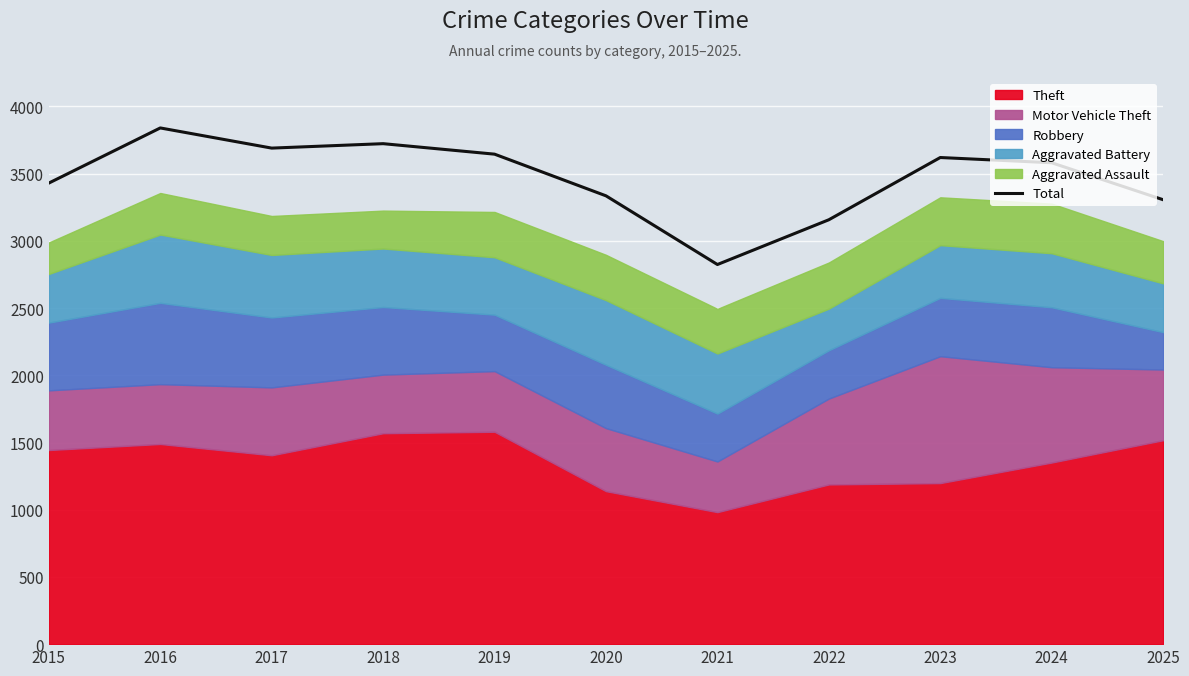

Reading right to left, extract all data points from this chart.

3306	3581	3620	3157	2824	3335	3645	3723	3690	3840	3430